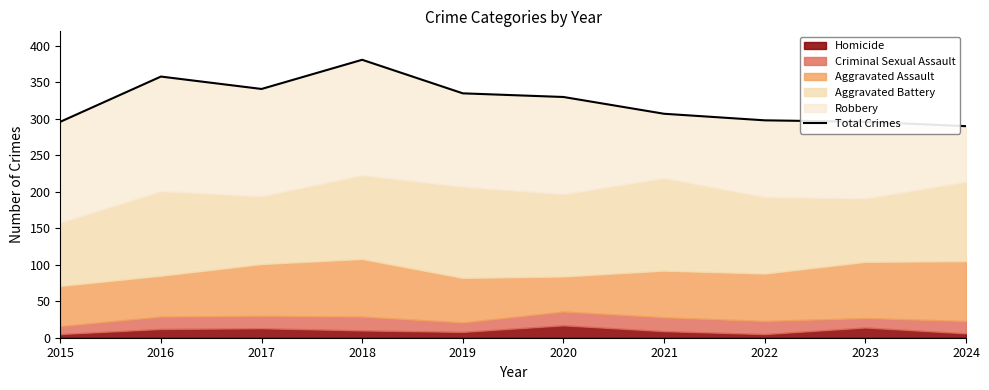

What is the greatest value displayed?

381